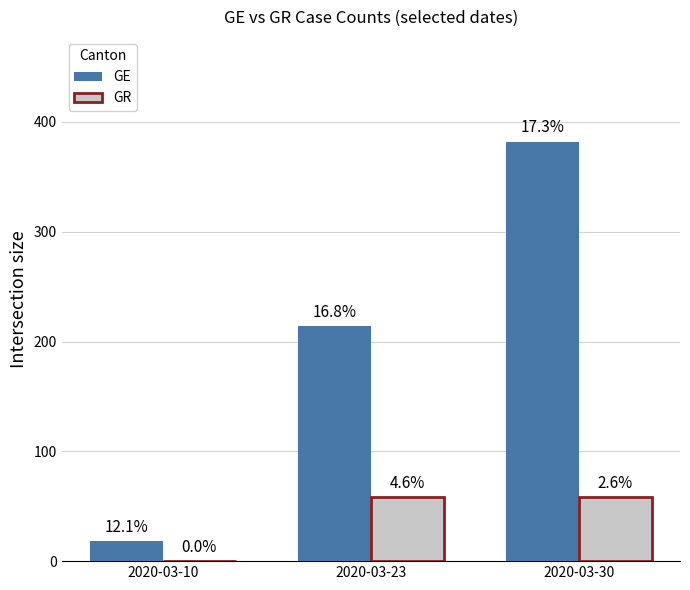

Which series changed the most between 2020-03-23 and 2020-03-30?

GE